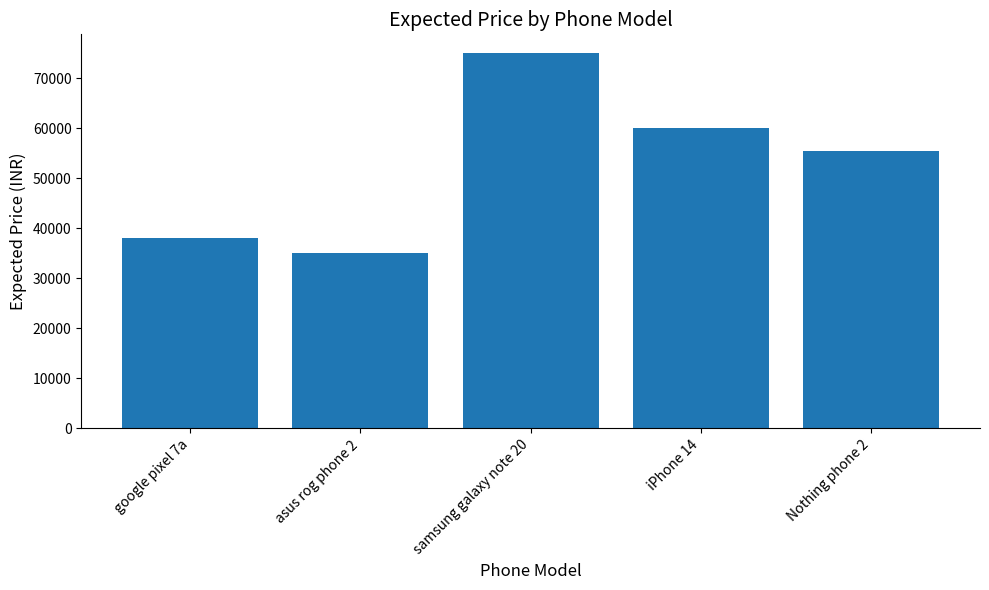

Reading left to right, what are all the values shown in this chart?

38000	35000	75000	60000	55500